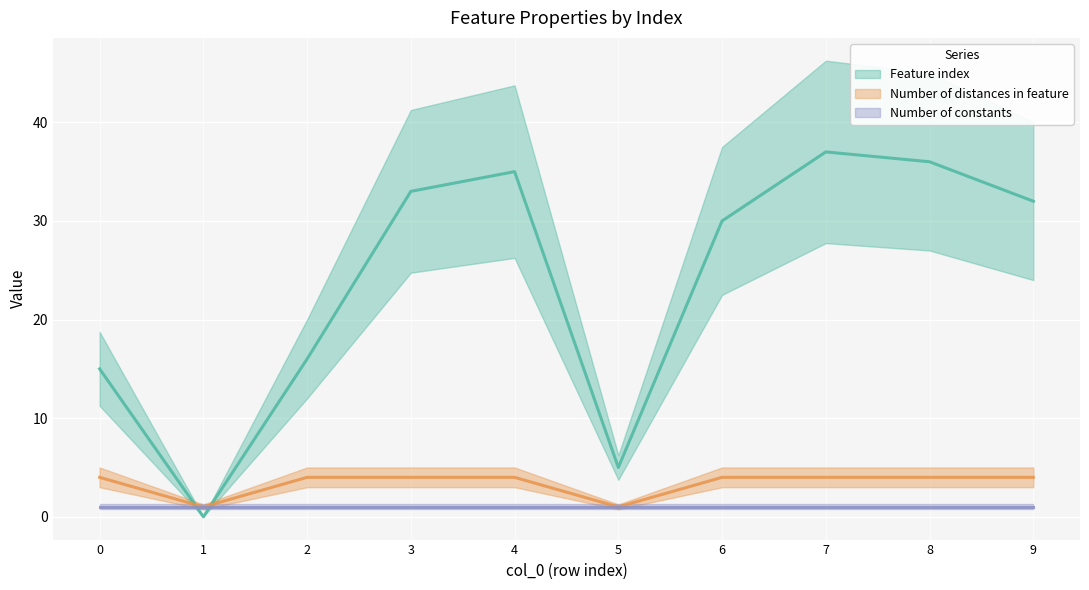

What is the value of the Feature index point at the 3rd from the left?

16